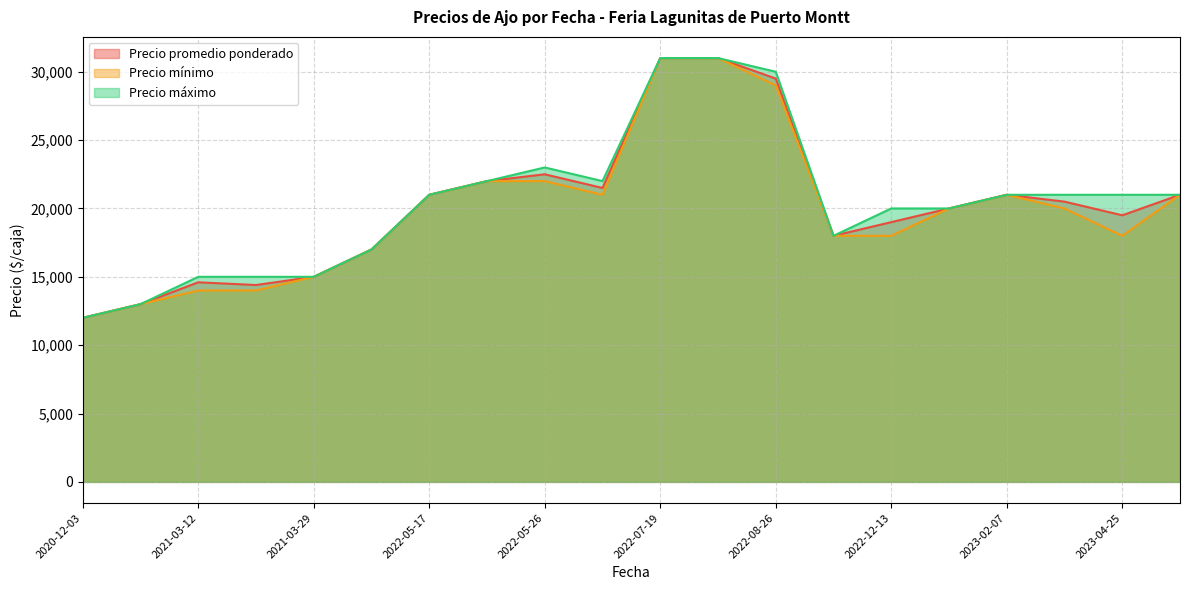

How many lines are shown in the chart?

3